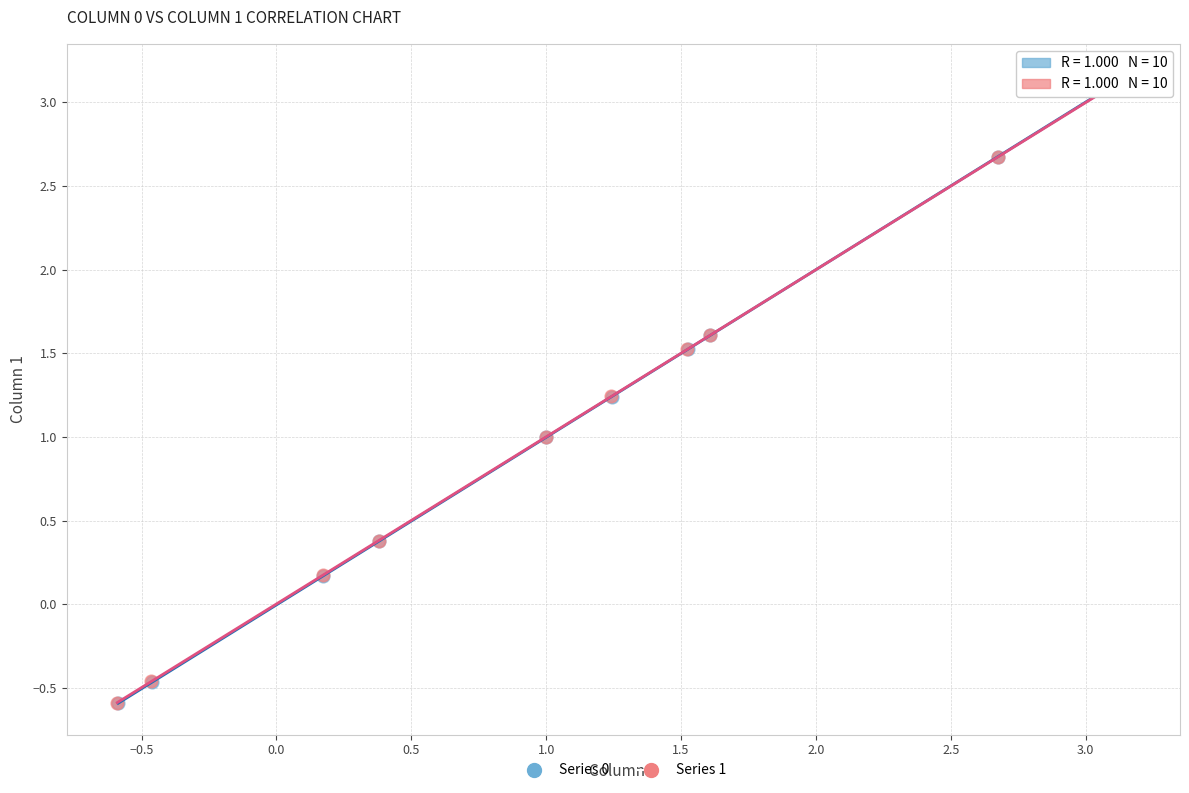

Which series has the widest spread of Y values?

Series 0